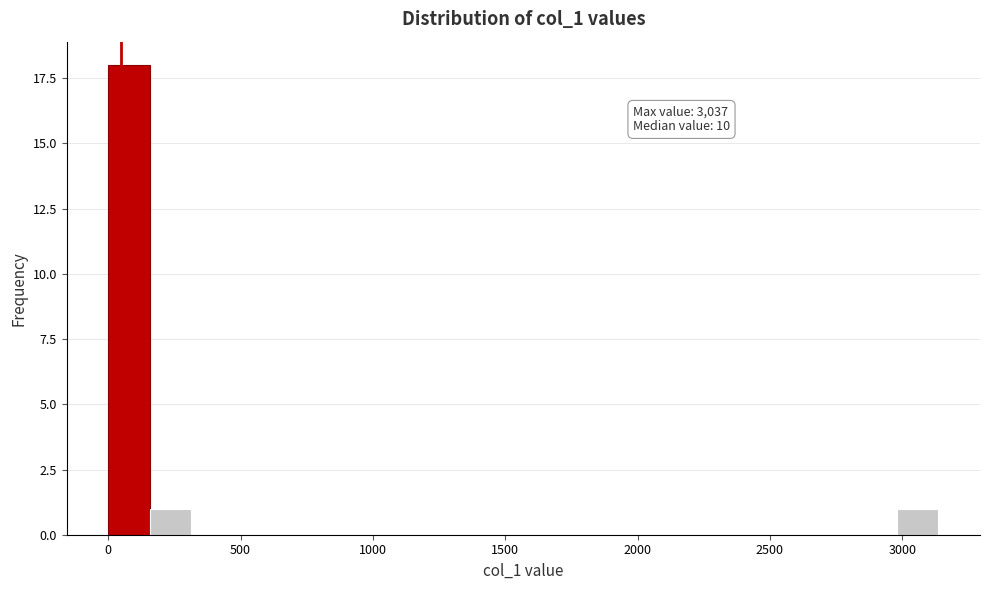

Around what value on the x-axis is the tallest bar? Give the approximate position of its centre, as read against the axis.

100